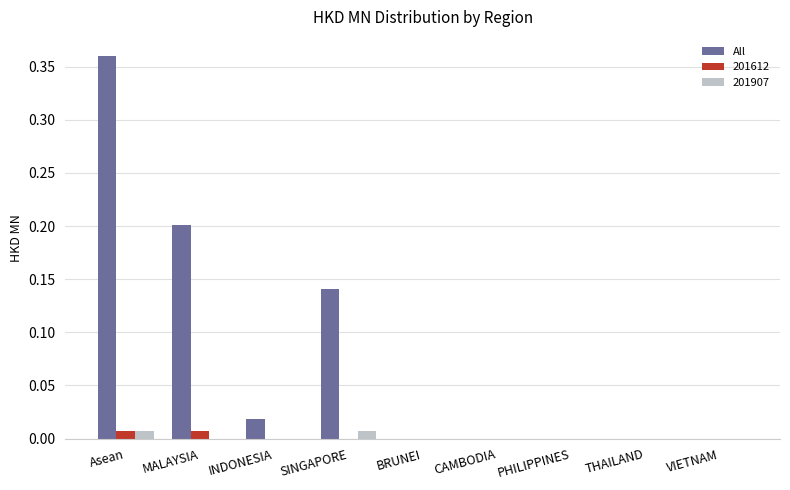

True or false: 201907 has a value of 0.0 at BRUNEI.

True